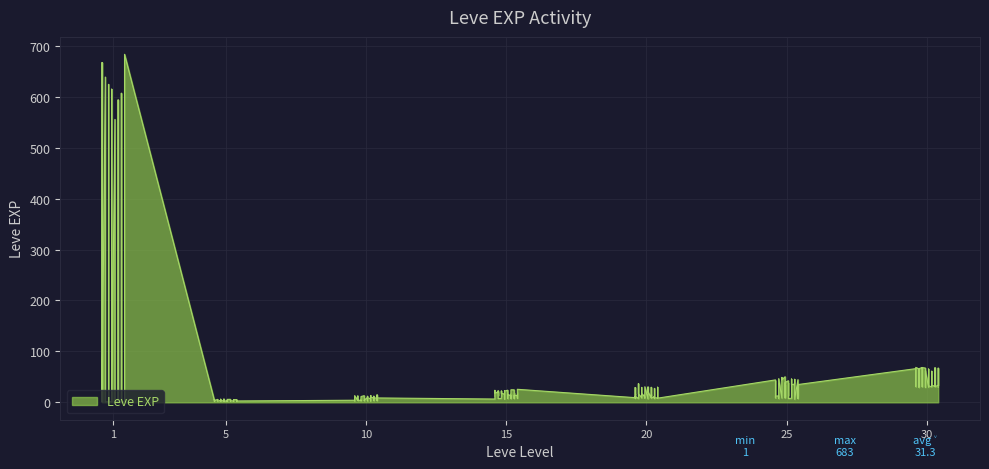

What is the value of the 26th point from the left?

9